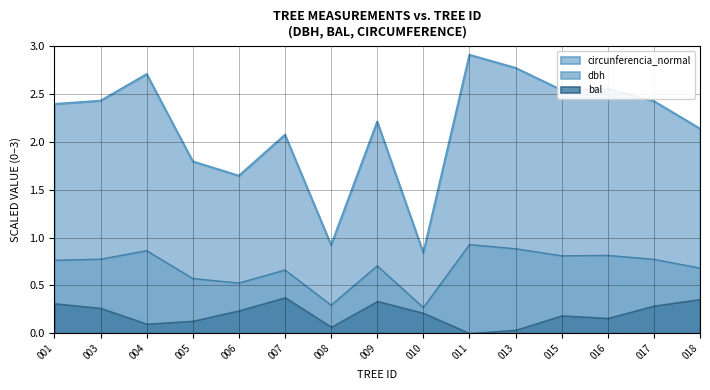

Between 004 and 008, which series saw the biggest shift?

circunferencia_normal